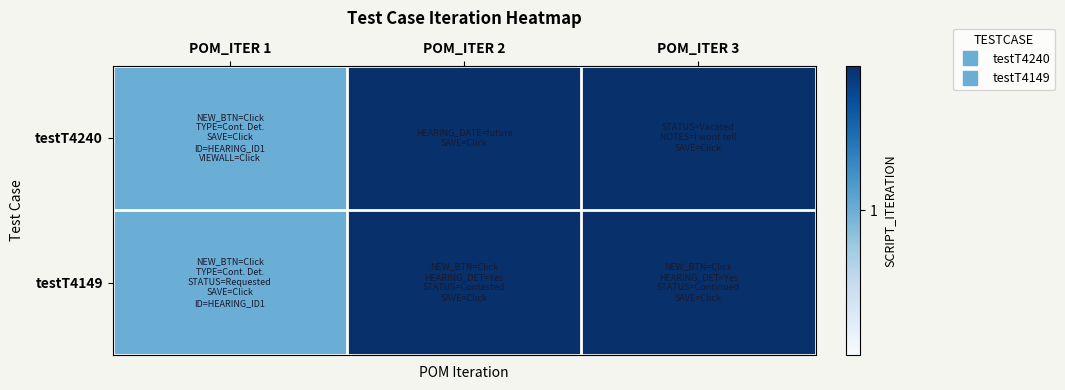

Which has a higher value, POM_ITER 3 or POM_ITER 2?

POM_ITER 3